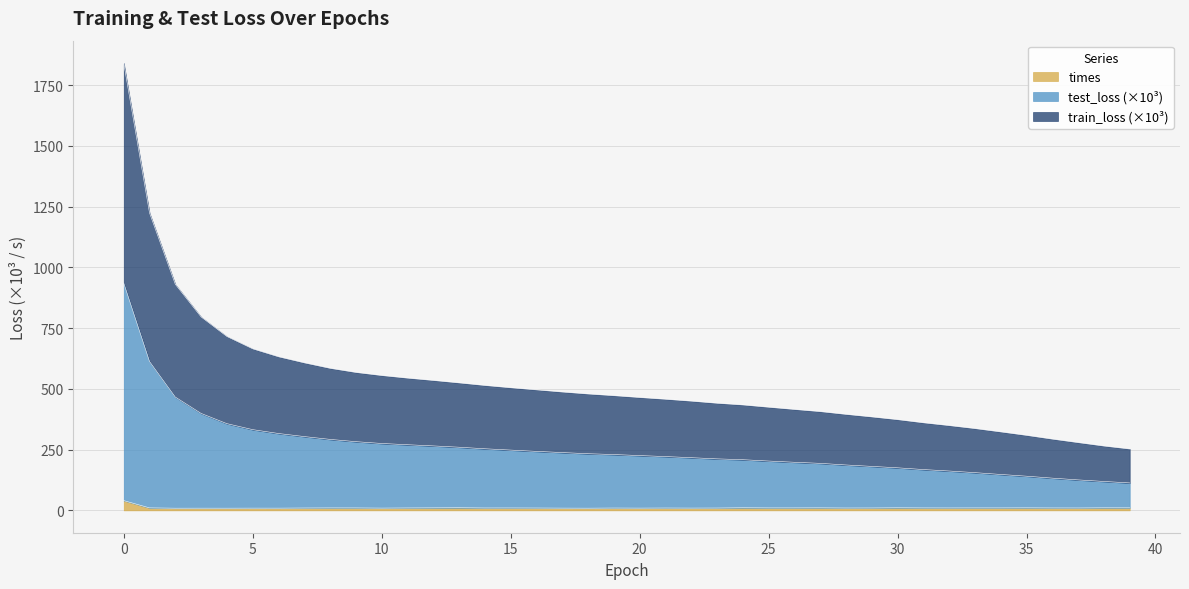

True or false: times has more than 1 points higher than both neighbors.

True